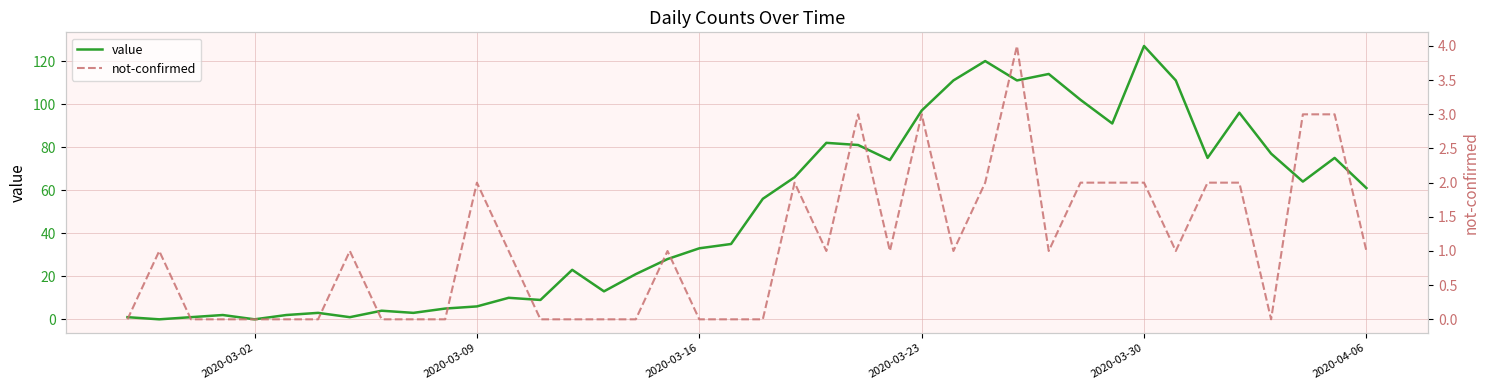

Which category has the highest value in the value series?

2020-03-30